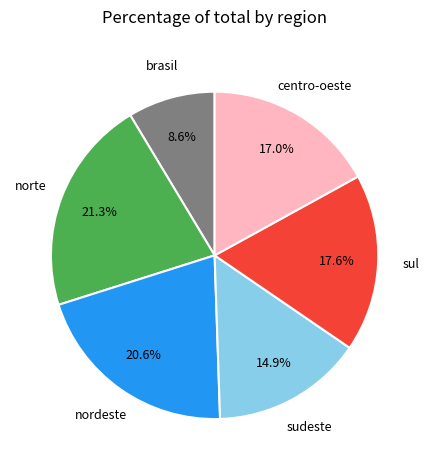

Is there a majority slice in this chart?

No